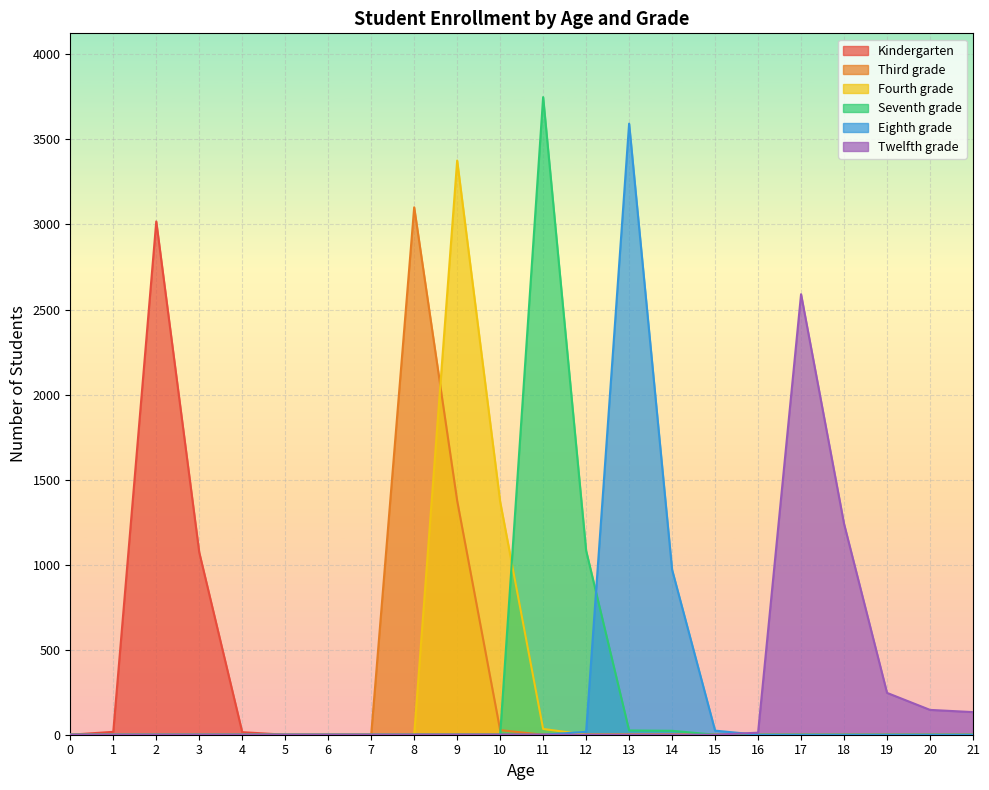

Rank the categories by Seventh grade value from highest to lowest.

11, 12, 13, 14, 0, 1, 2, 3, 4, 5, 6, 7, 8, 9, 10, 15, 16, 17, 18, 19, 20, 21